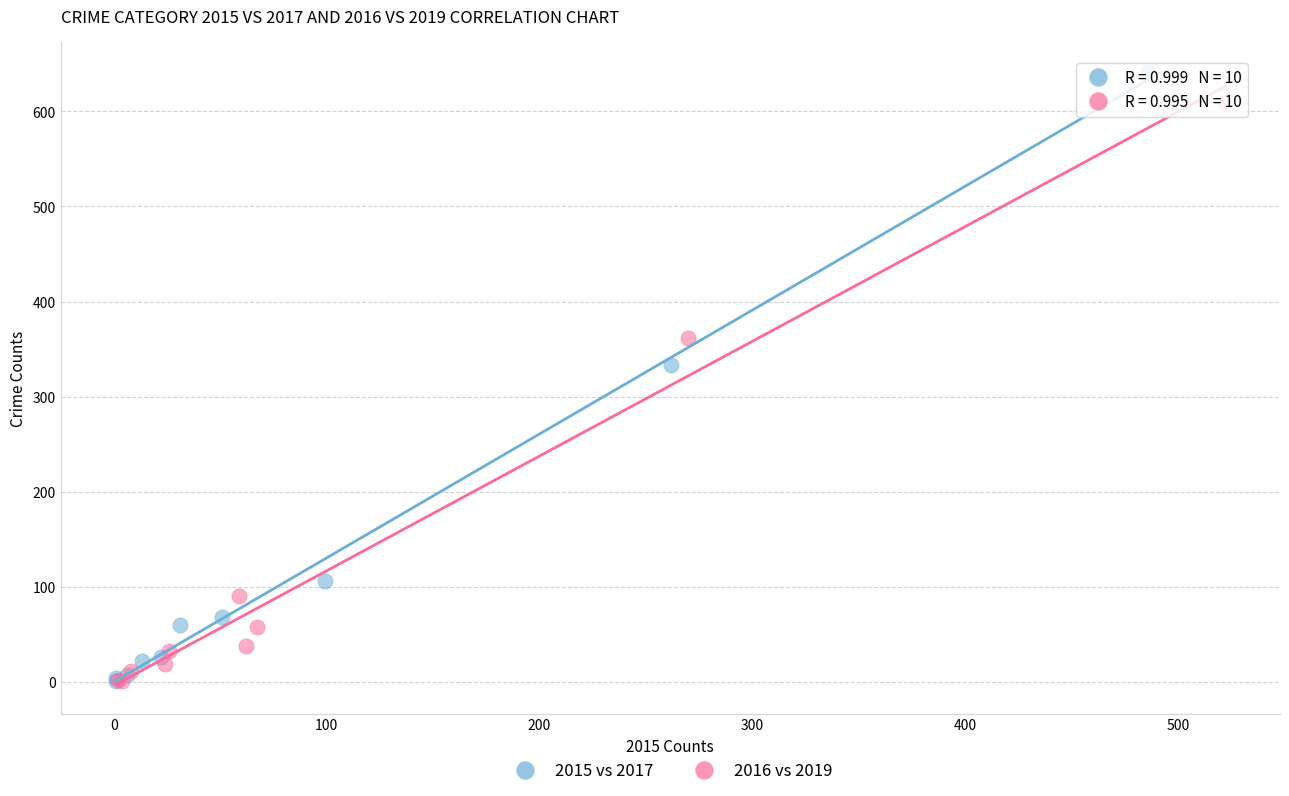

Which series reaches the maximum Y coordinate?

2015 vs 2017